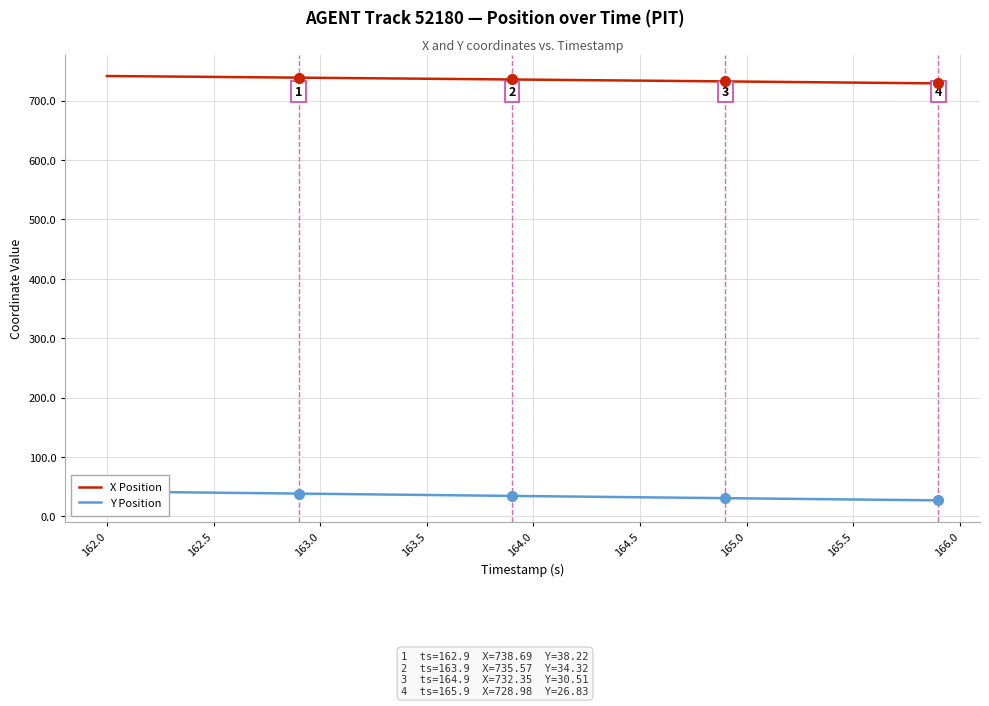

The value of X Position at 164.5 is 407.9. True or false?

False